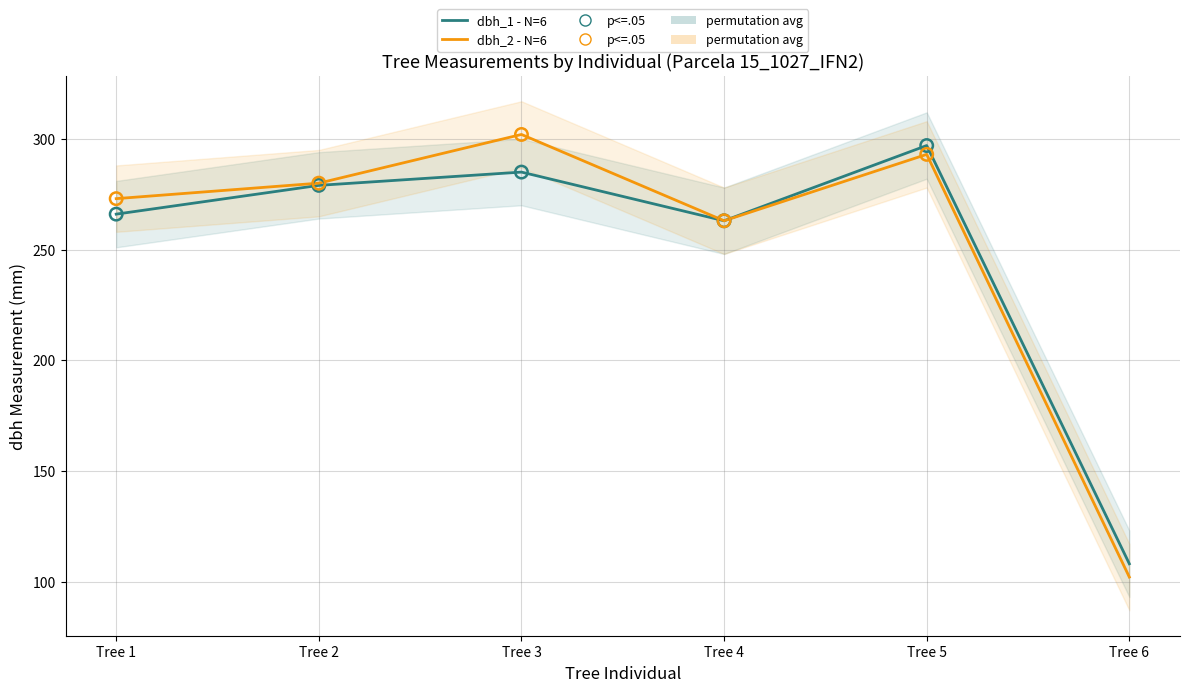

Which series contains the lowest Y value?

dbh_2 (Measurement)